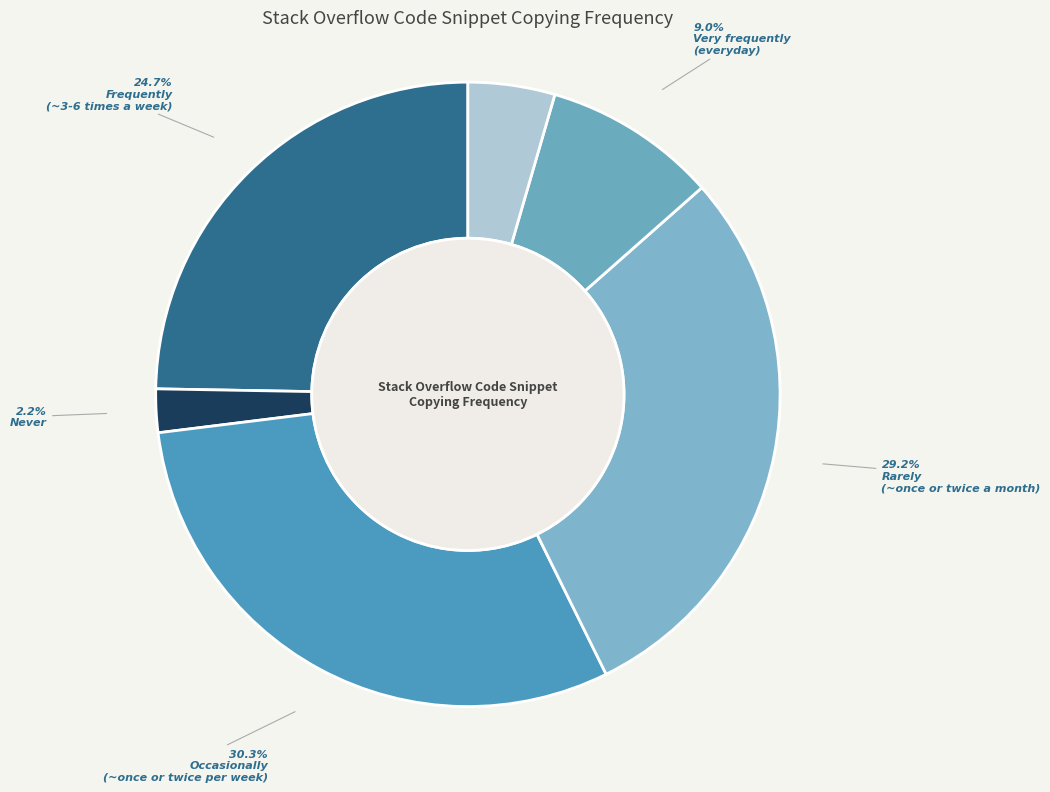

How many slices are in this pie chart?

6